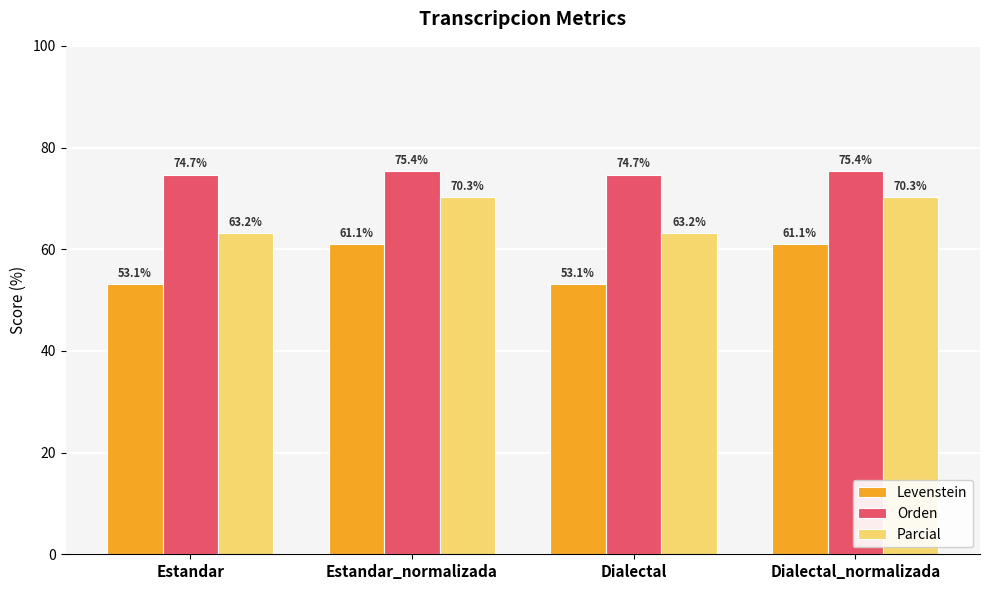

What is the maximum value shown in the chart?

75.4